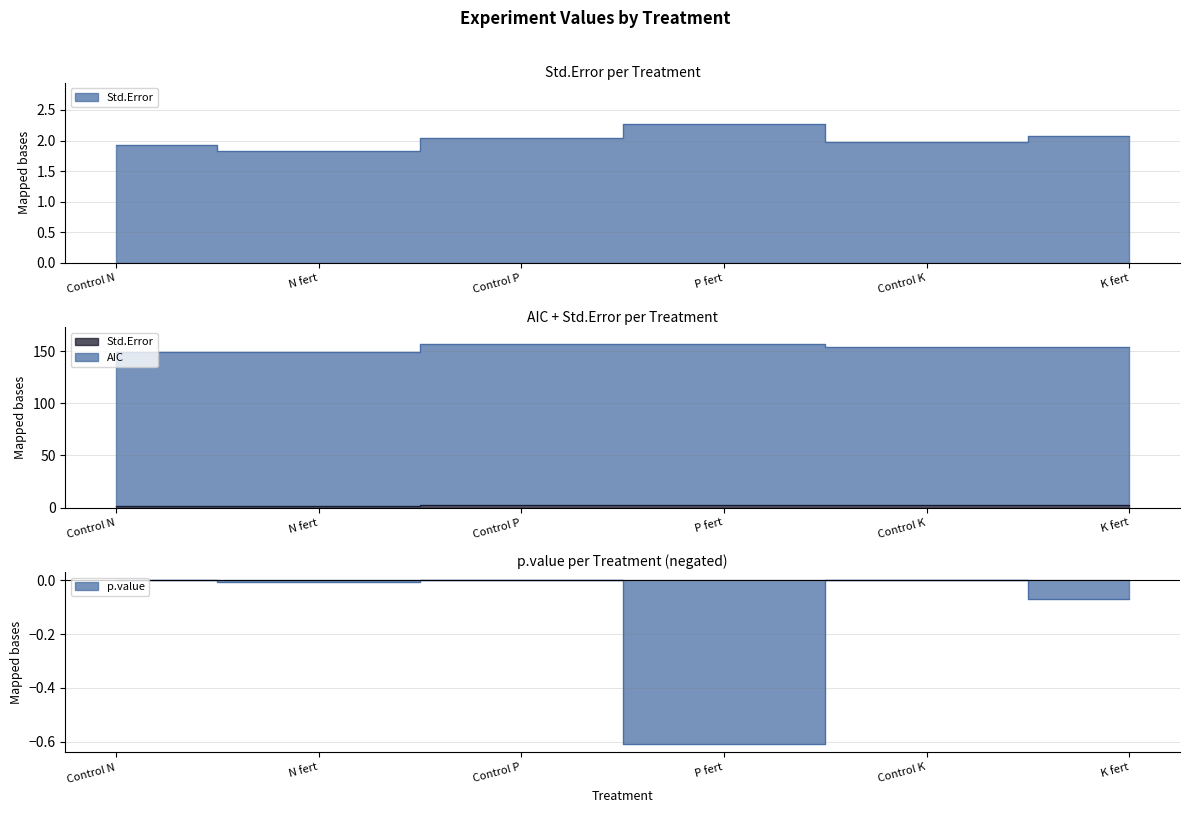

Count the number of categories in the chart.

6